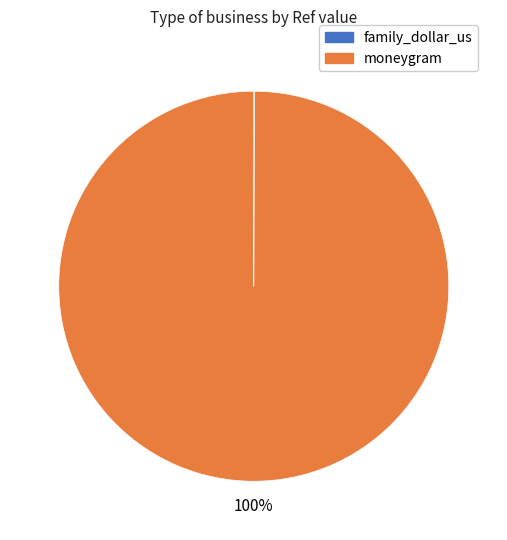

Is there any slice that represents more than half of the pie?

Yes